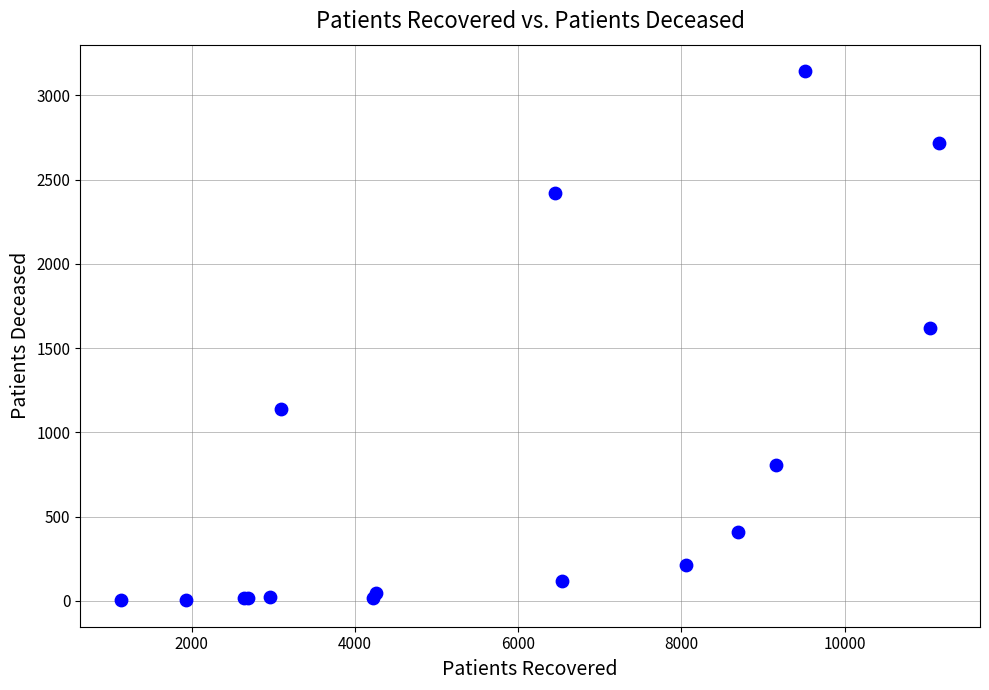

What Y value in the scatter plot is closest to 1573?

1618